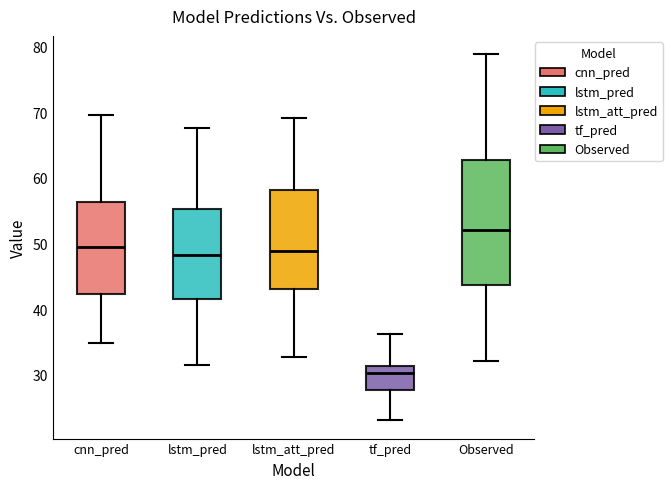

Where does the upper whisker of the box for cnn_pred end on the y-axis? The values are not printed on the chart, so give them approximately, as read against the axis.

69